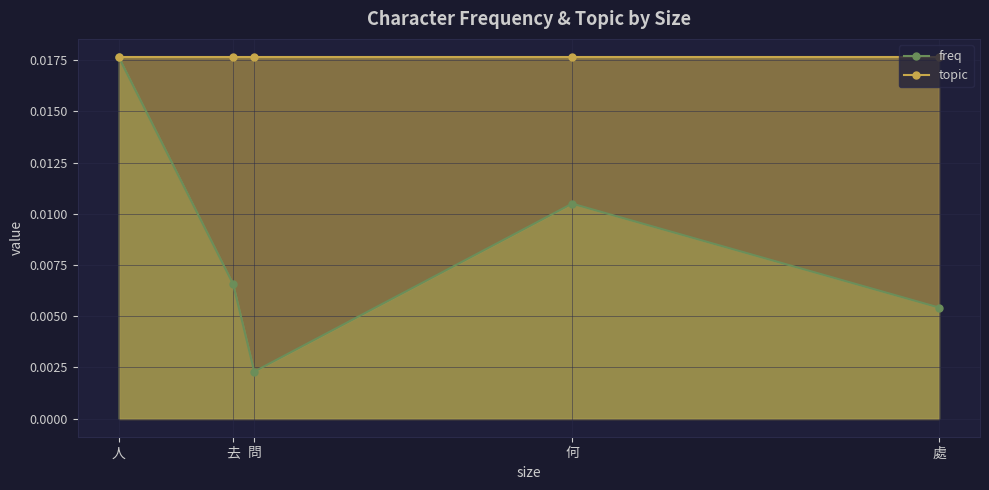

How many points are lower than both their immediate neighbors (excluding endpoints)?

1